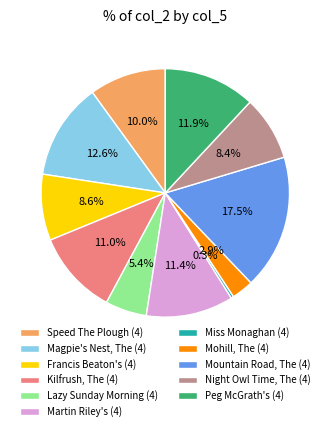

Approximately how many times larger is the value at Magpie's Nest, The (4) compared to Speed The Plough (4)?

1.3